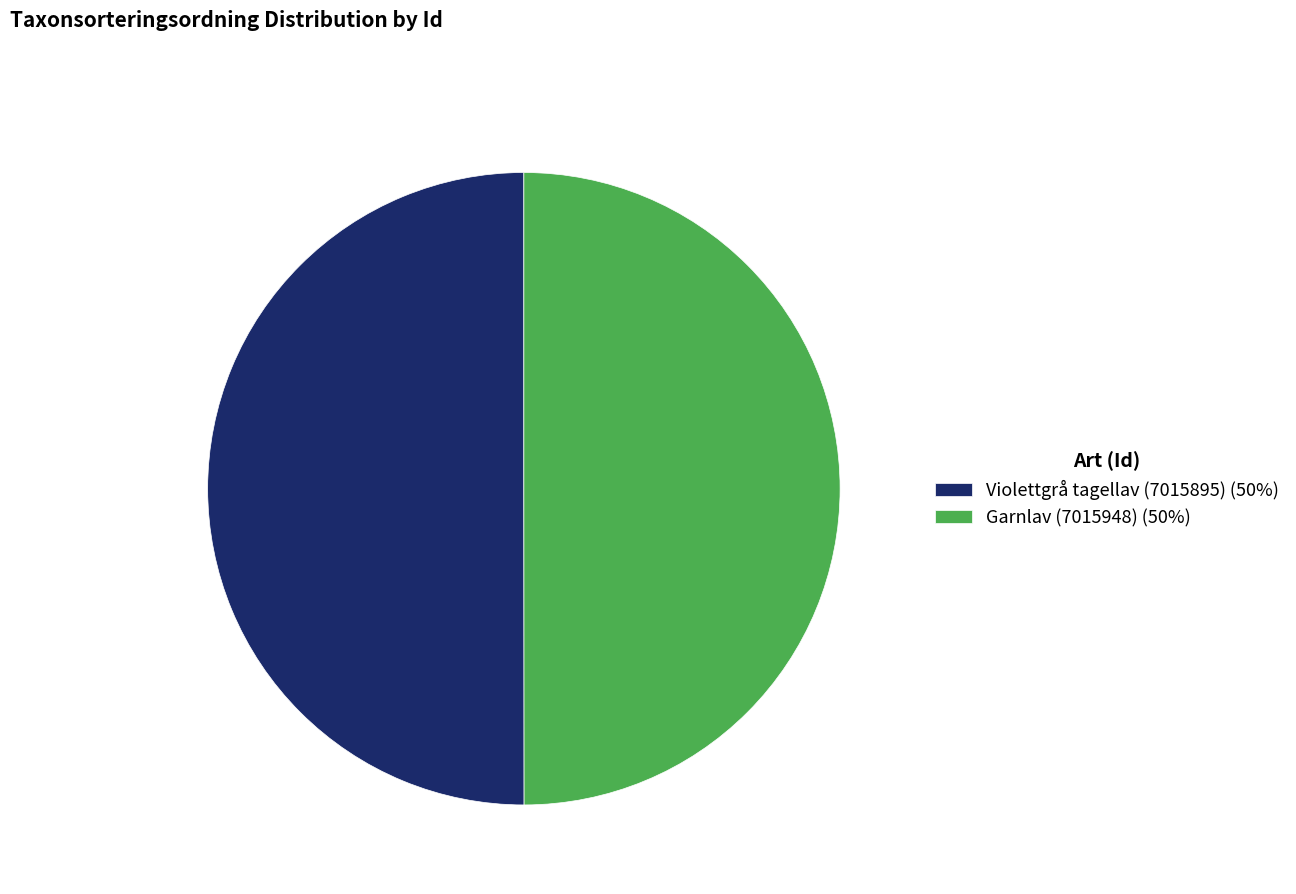

Approximately how many times larger is the value at Violettgrå tagellav (7015895) compared to Garnlav (7015948)?

1.0